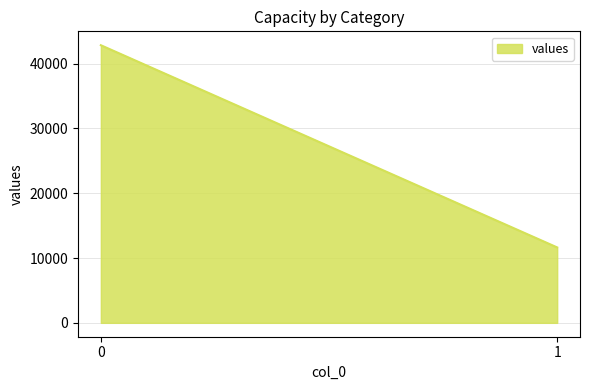

How many lines are shown in the chart?

1